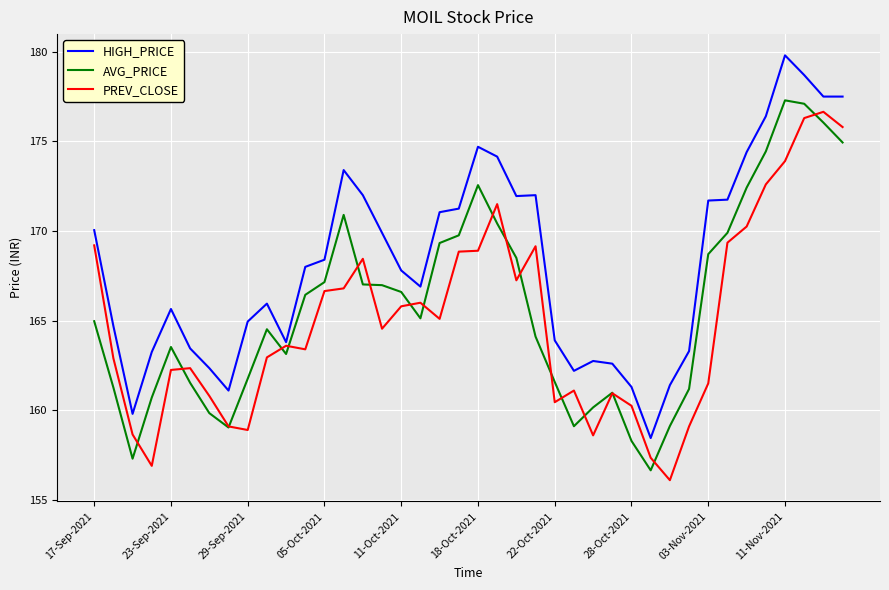

Which series has the largest total across all categories?

HIGH_PRICE